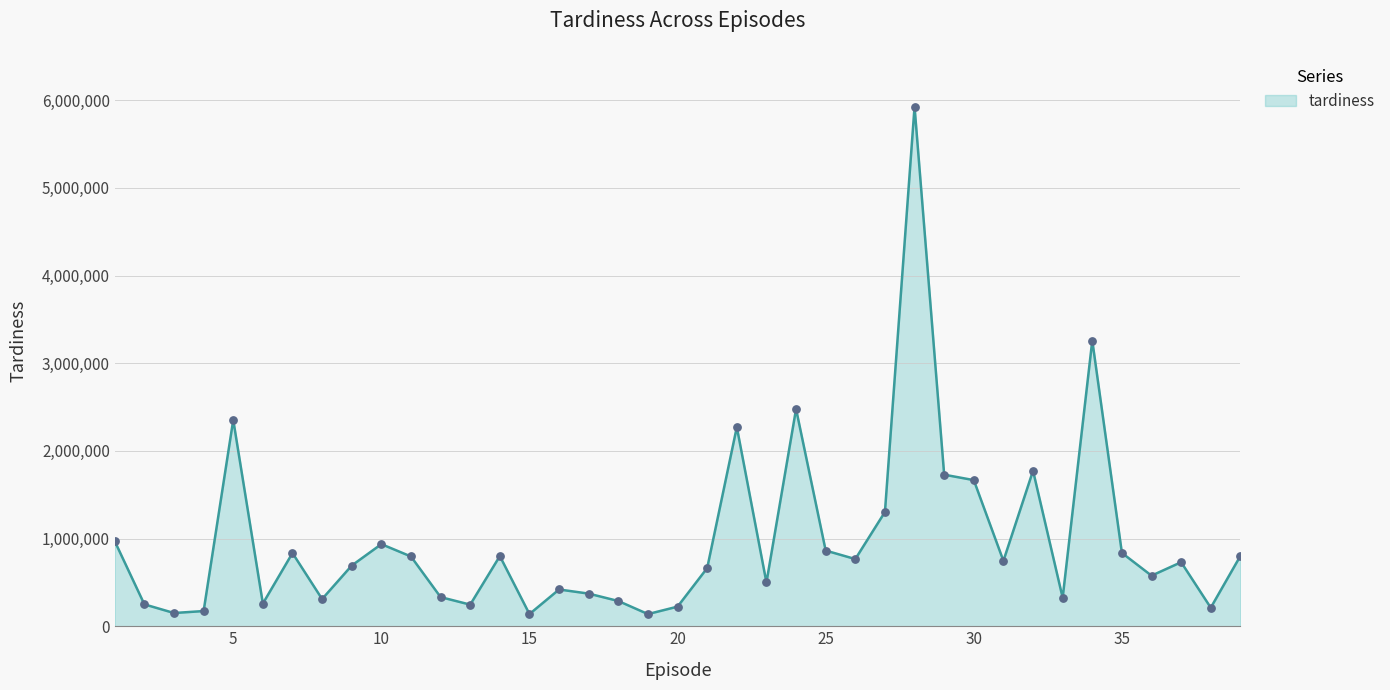

What is the greatest value displayed?

5924820